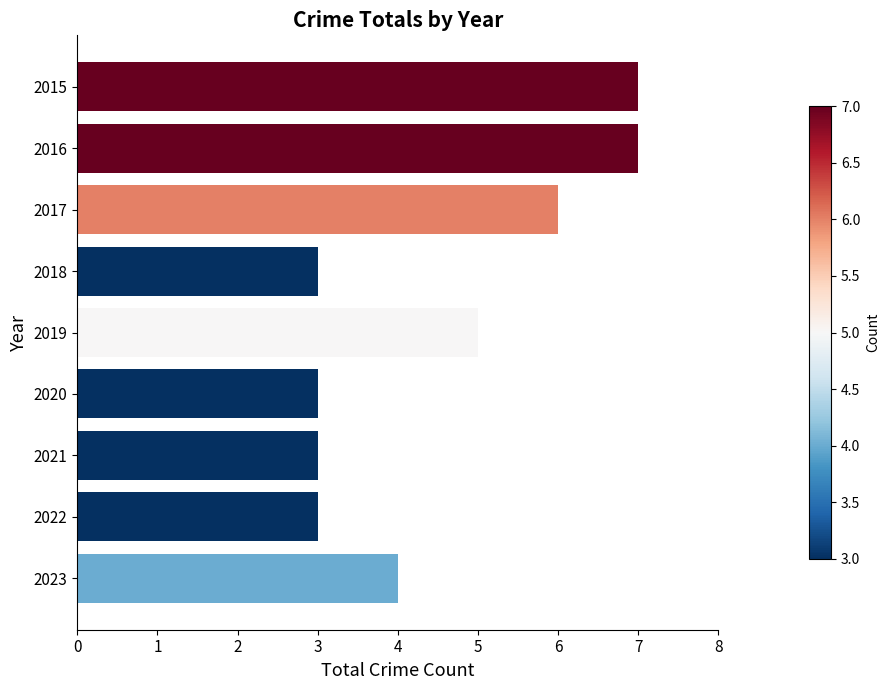

What is the difference between the maximum and minimum values?

4